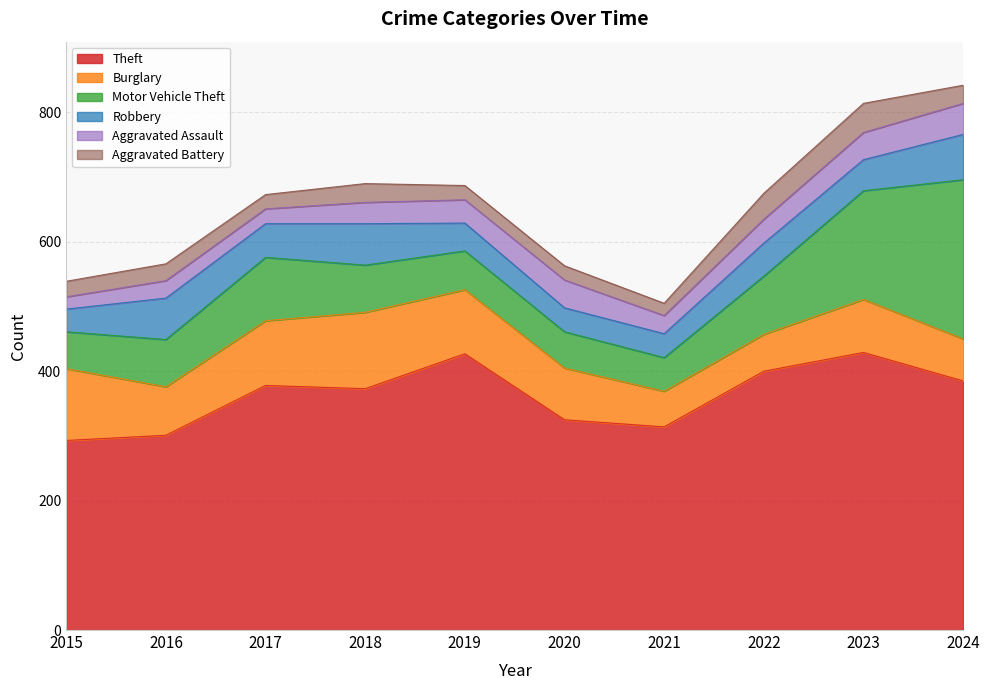

What is the average value of the Aggravated Assault series?

34